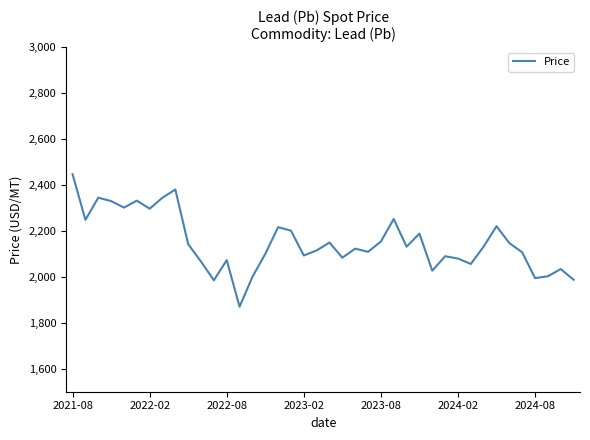

What is the difference between the maximum and minimum values?

576.6